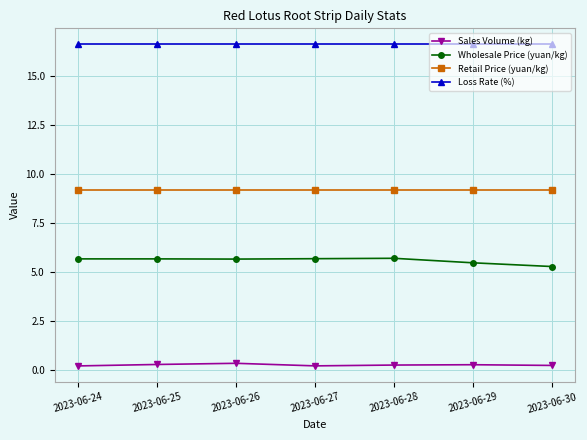

What is the maximum value for Sales Volume (kg)?

0.3